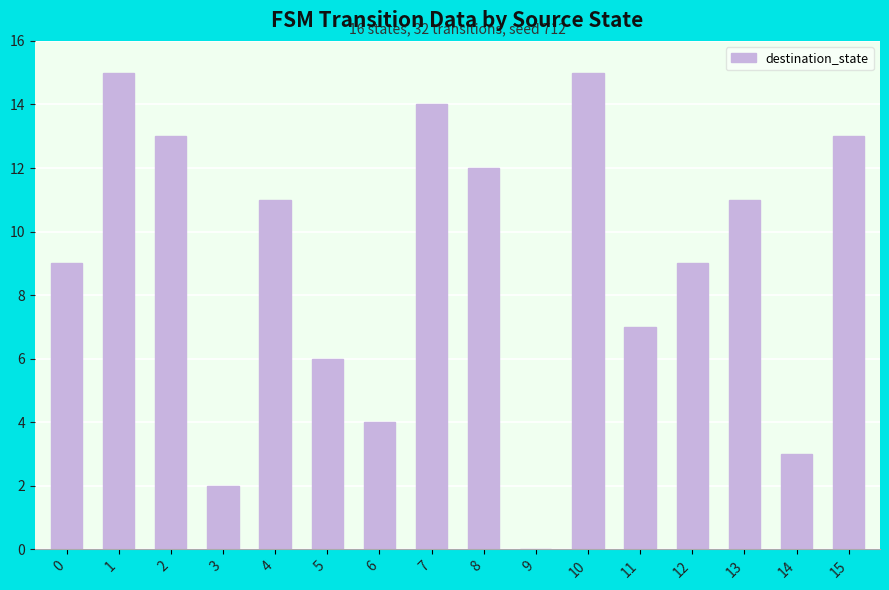

Where does the data first go above 11?

1